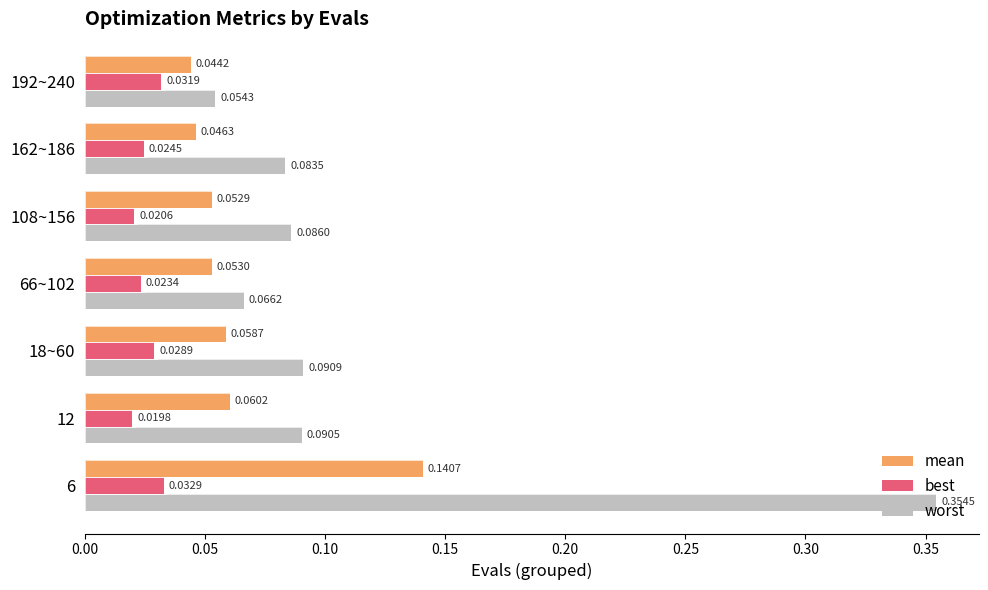

Between 18~60 and 108~156, which series saw the biggest shift?

best